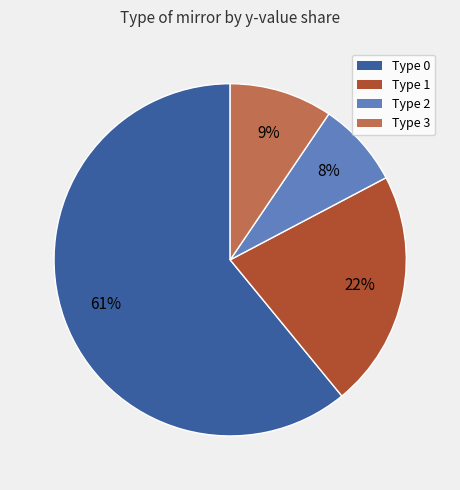

Do Type 1 and Type 2 together represent more than half of the pie?

No